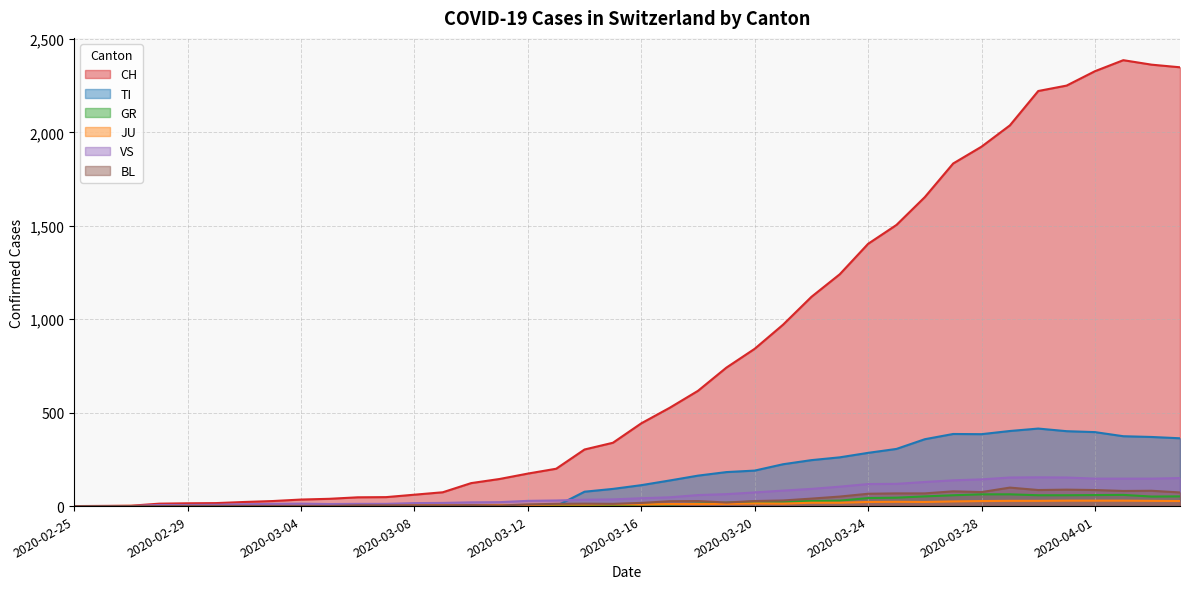

True or false: GR has more than 1 points higher than both neighbors.

True